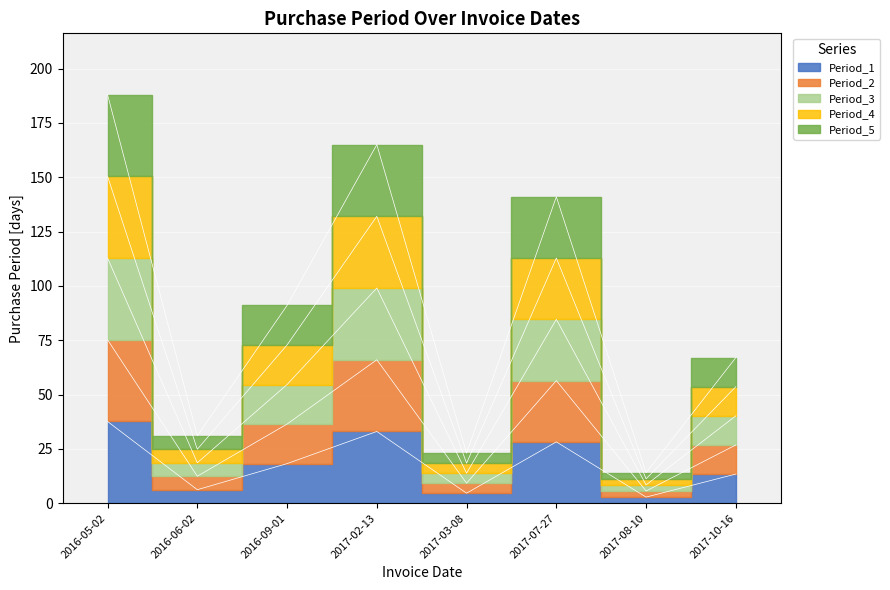

True or false: the data shows 30.0 at 2016-09-01.

False